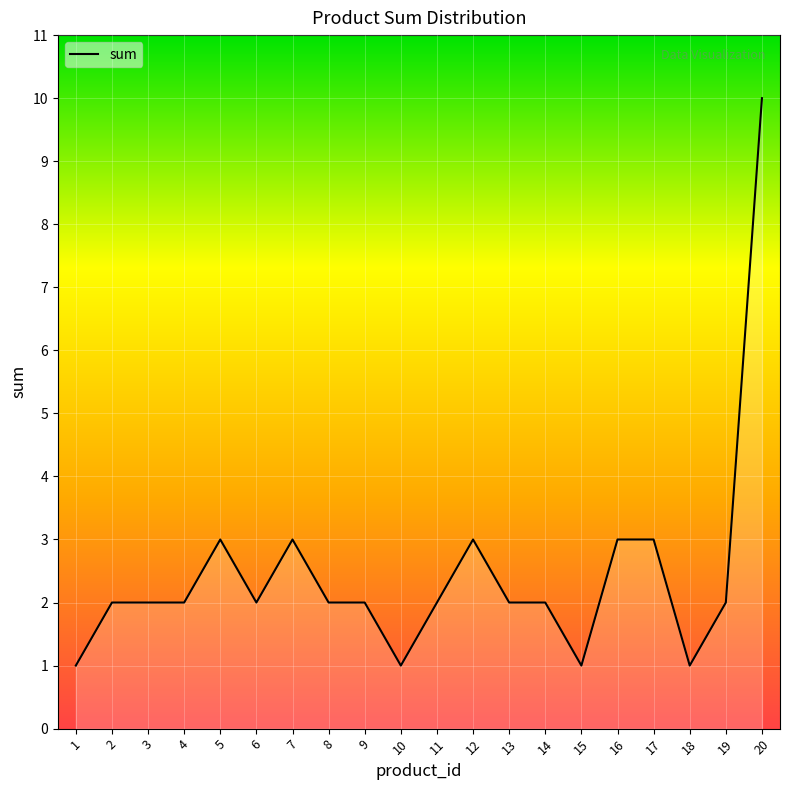

Approximately how many times larger is the value at 17 compared to 18?

3.0